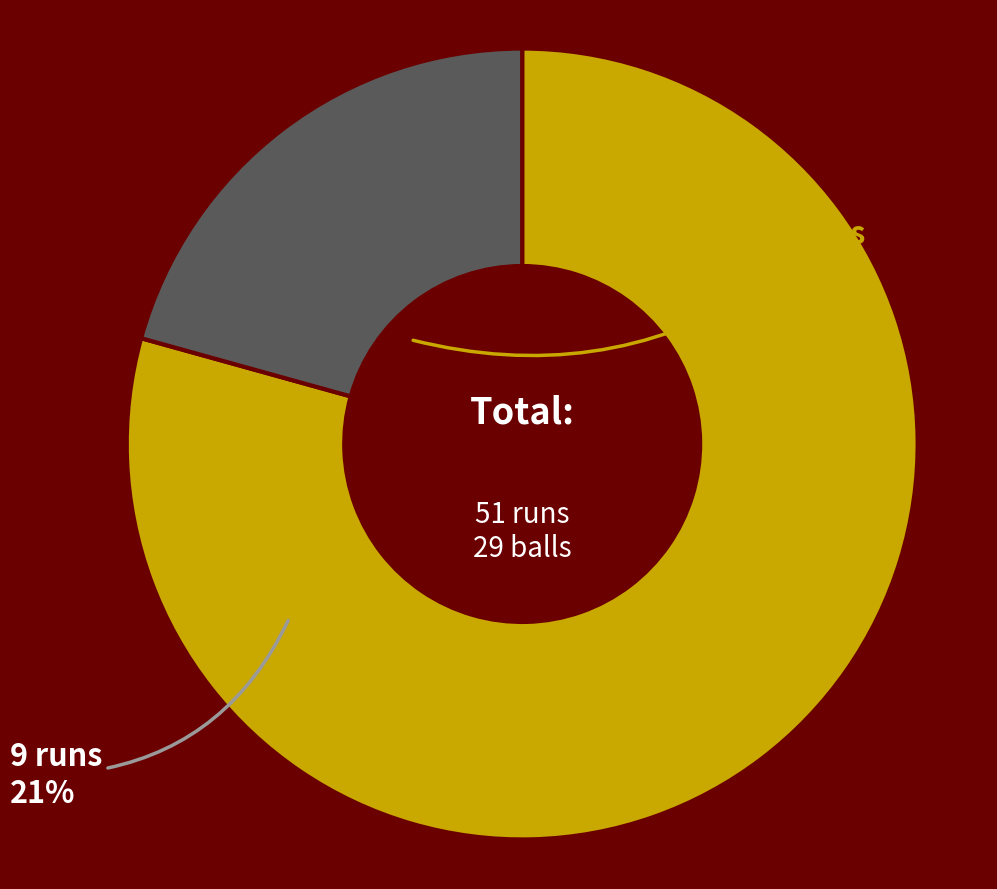

Is there any slice that represents more than half of the pie?

Yes